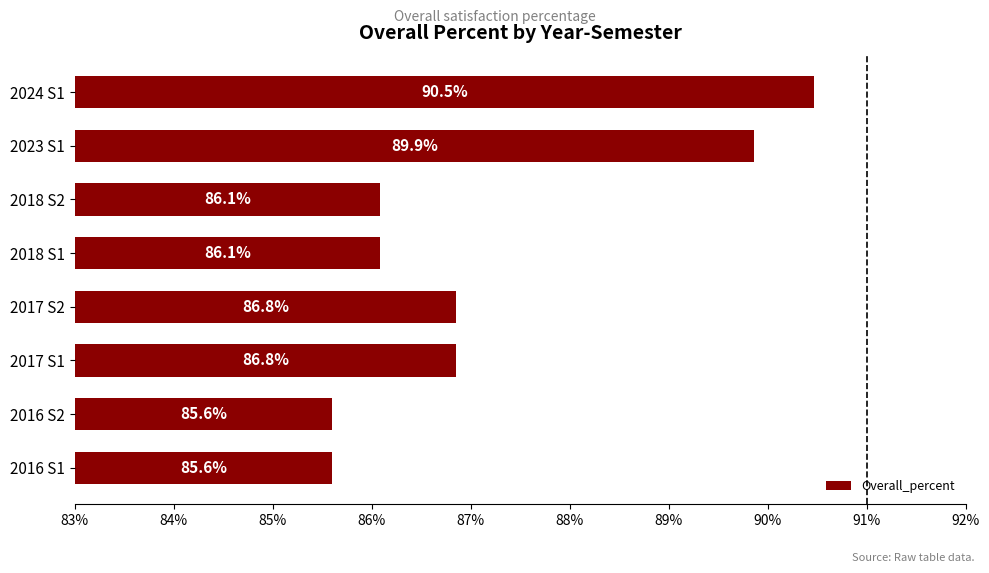

Are the bars horizontal?

Yes